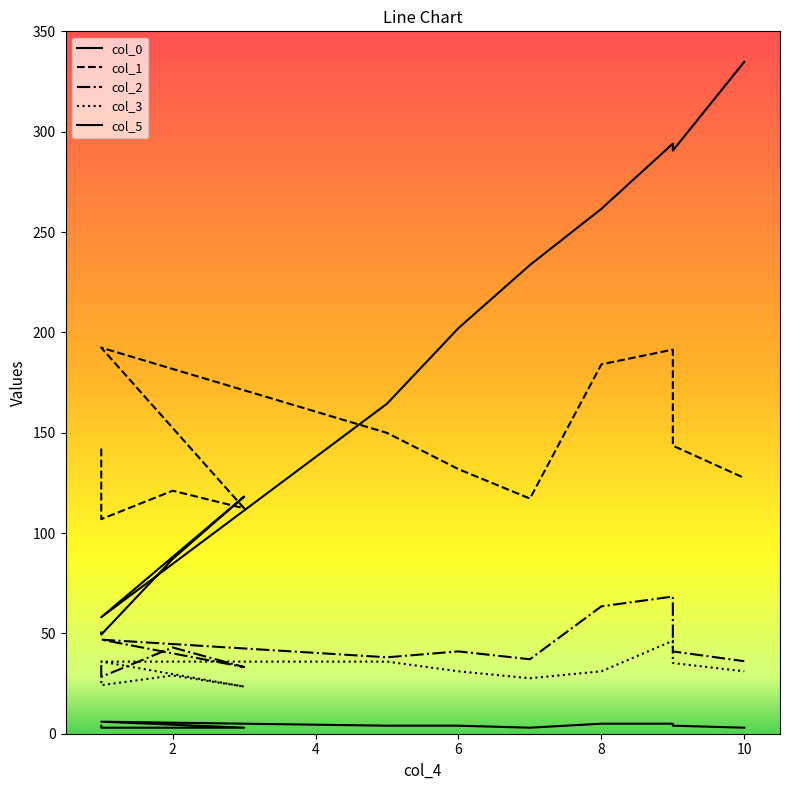

What is the sum of all col_3 values?

377.3